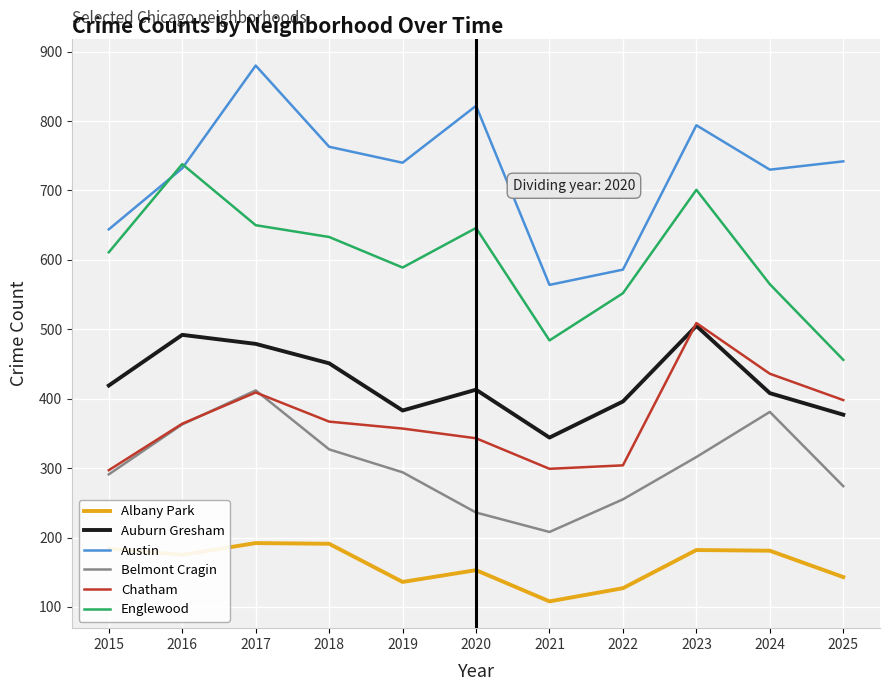

True or false: Belmont Cragin has more than 1 interior local peaks.

True